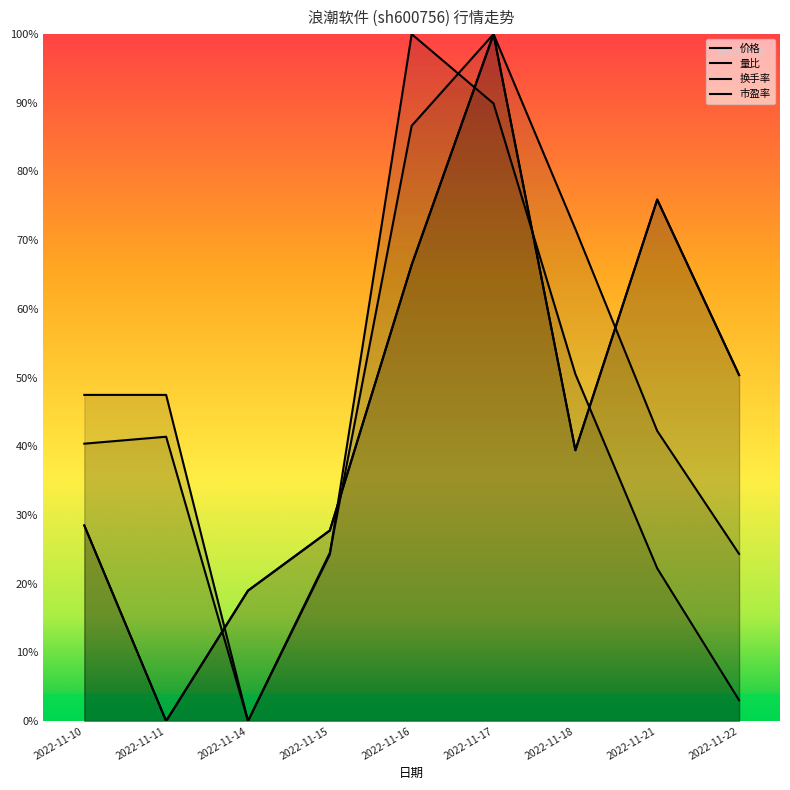

In 市盈率, how many points are higher than both neighbors (excluding endpoints)?

2